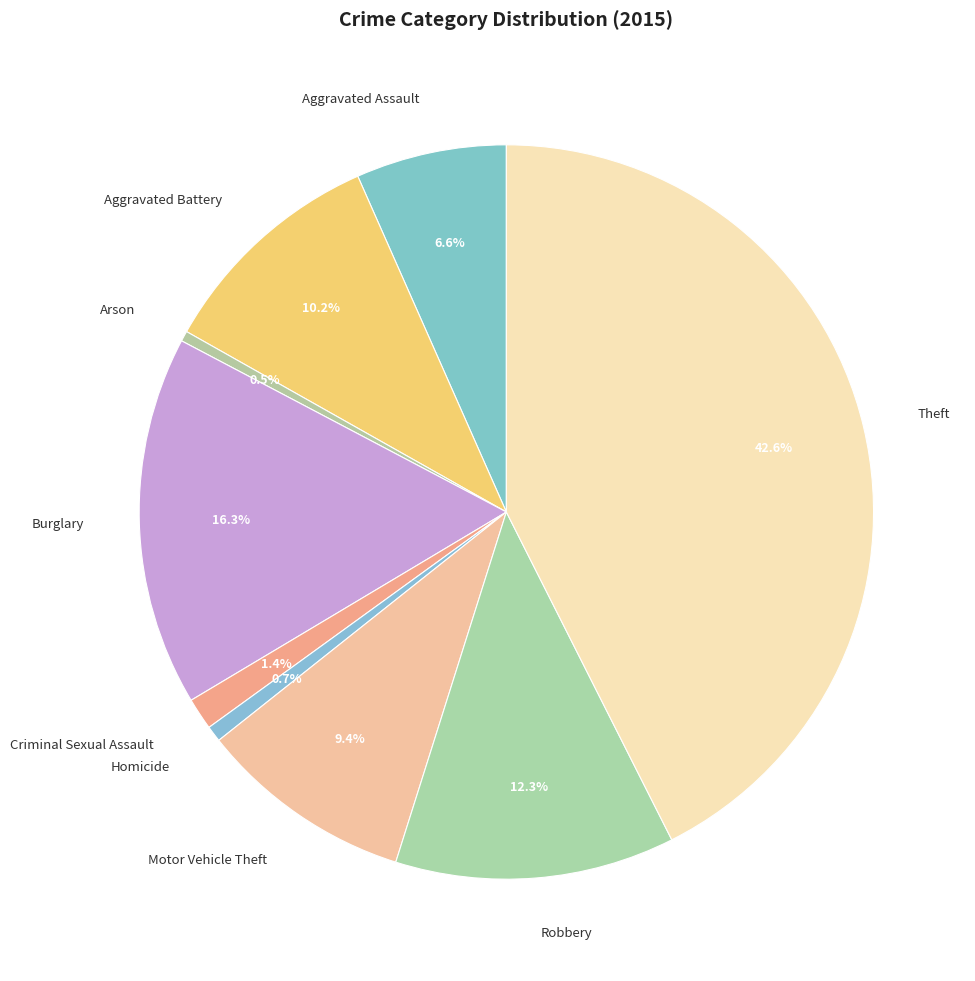

Is it true that Robbery is 12% of the pie?

True